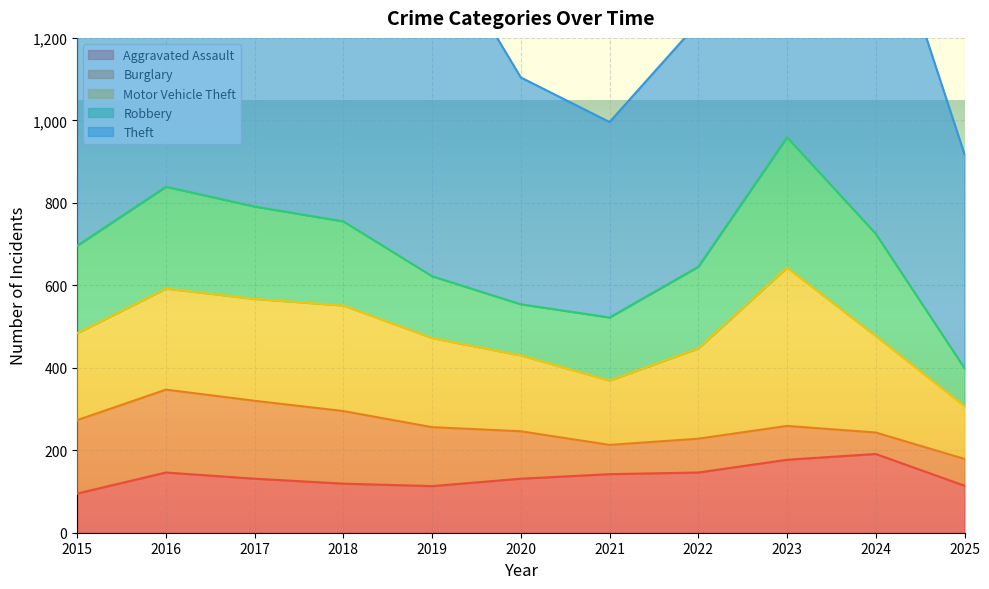

What is the sum of all Burglary values?

1354